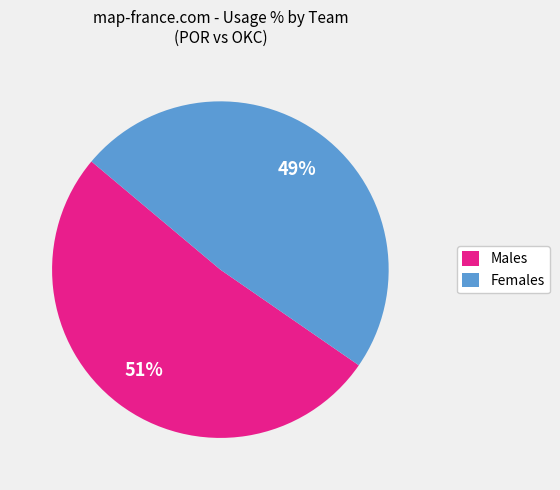

Does any single category account for the majority?

Yes